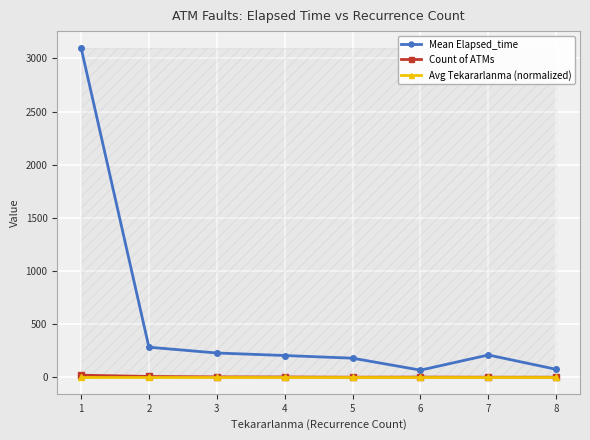

What is the sum of the Avg Tekararlanma (normalized) values at 4 and 7?

11.0